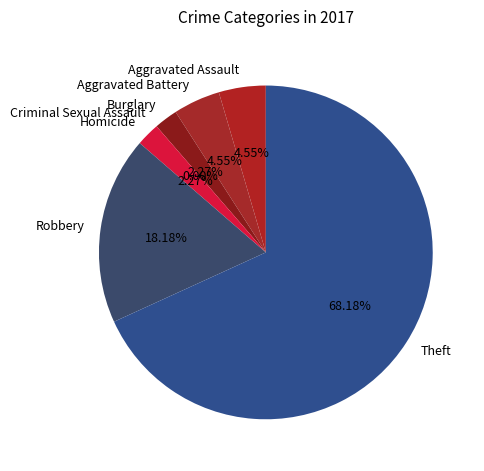

Which has a higher value, Burglary or Theft?

Theft